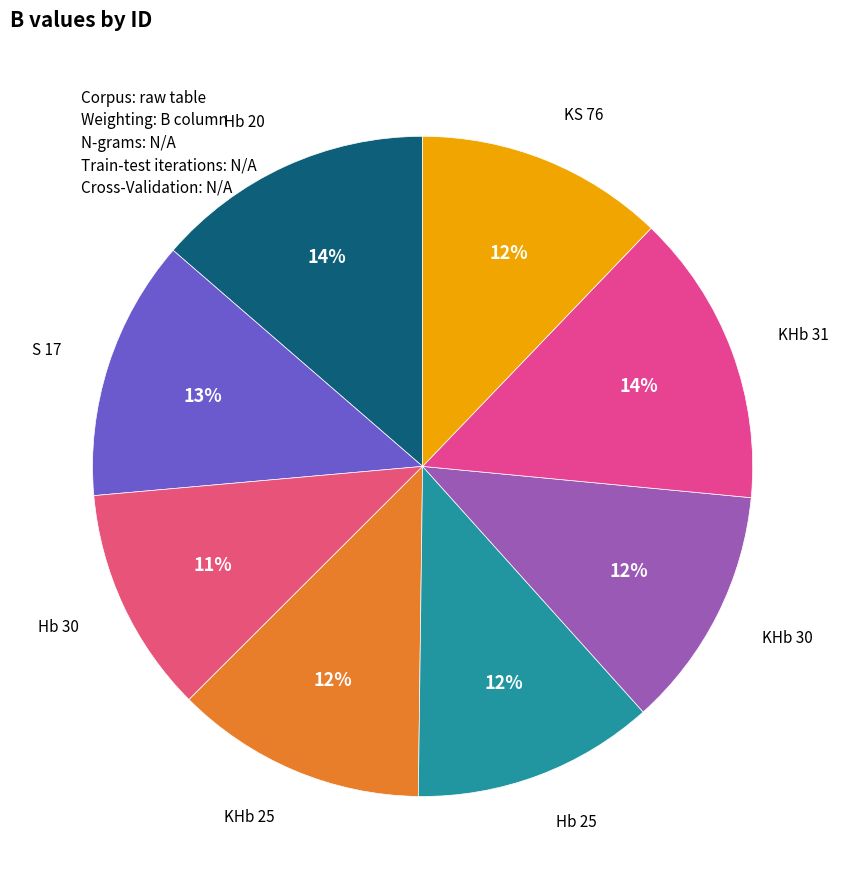

Is there any slice that represents more than half of the pie?

No